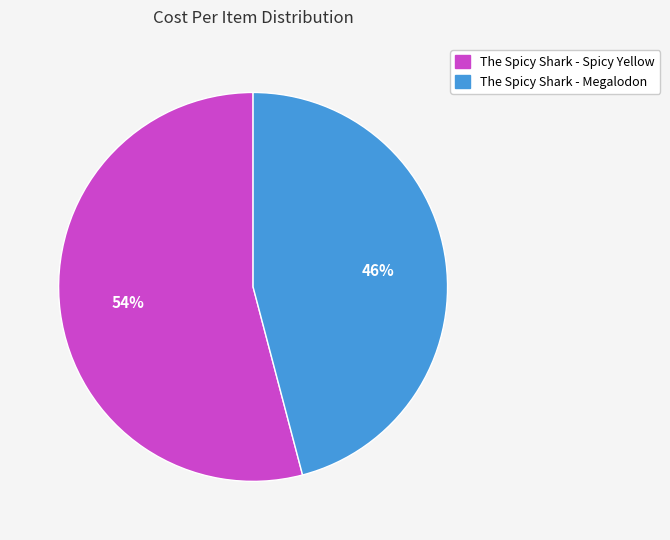

To the nearest percent, what is the difference between the largest and smallest slice percentages?

8%